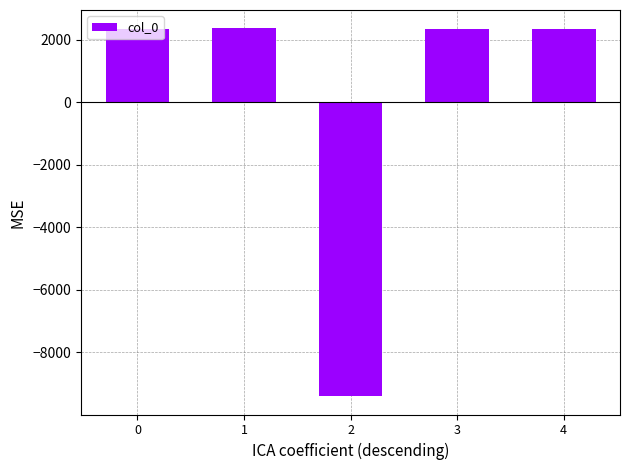

What is the difference between the maximum and minimum values?

11772.0